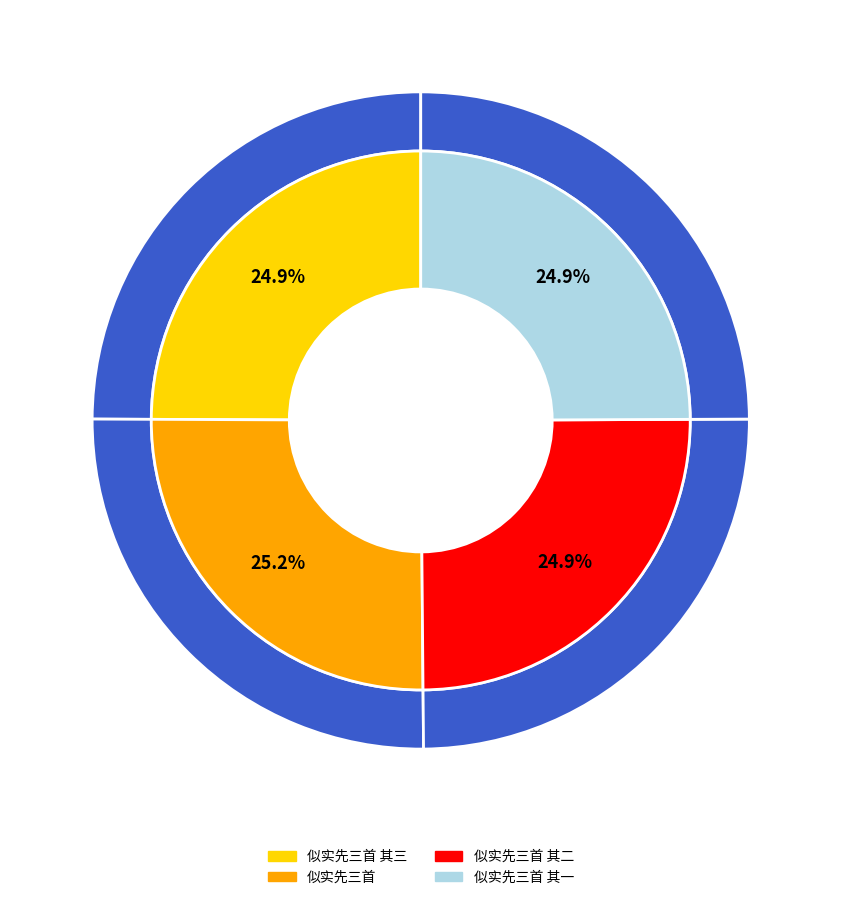

Rank the categories by value from highest to lowest.

似实先三首, 似实先三首 其三, 似实先三首 其二, 似实先三首 其一